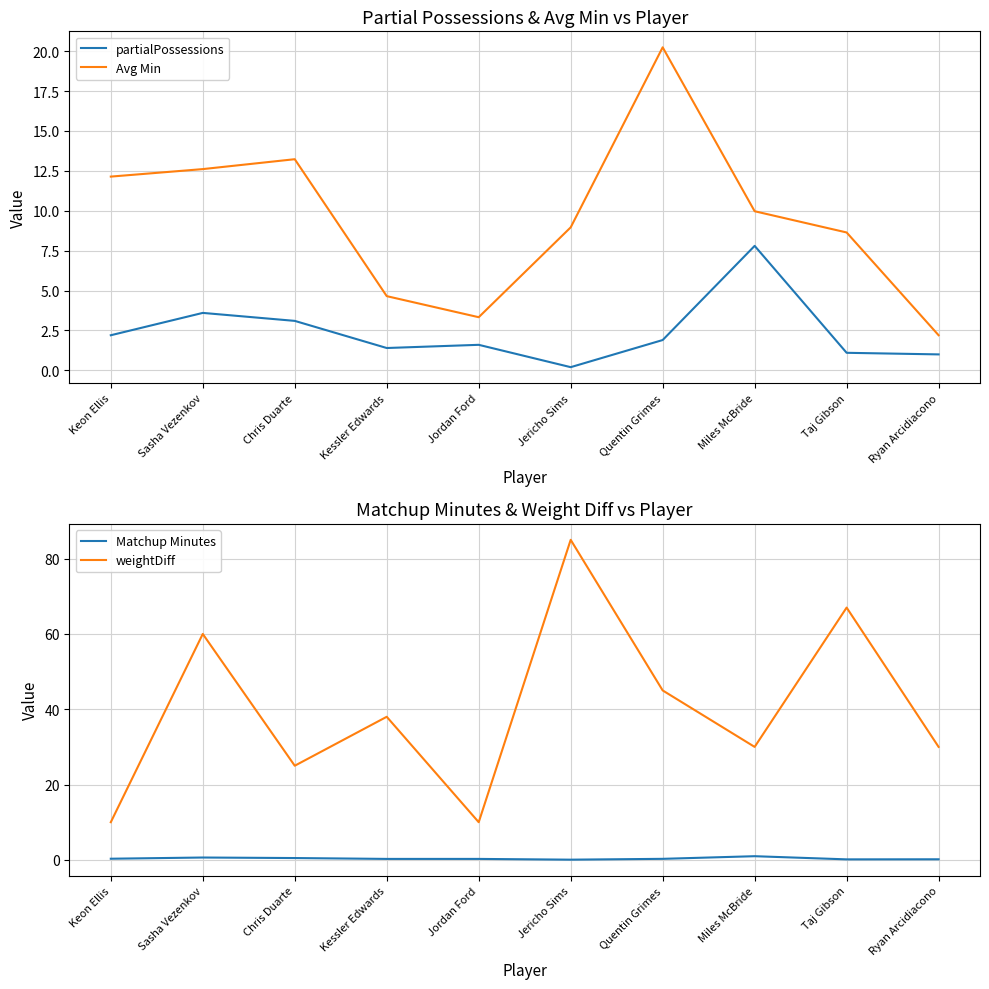

Reading left to right, what are all the values shown in this chart?

partialPossessions: 2.2	3.6	3.1	1.4	1.6	0.2	1.9	7.8	1.1	1.0
Avg Min: 12.1	12.6	13.2	4.7	3.3	9.0	20.2	10.0	8.6	2.2
Matchup Minutes: 0.3	0.6	0.5	0.2	0.2	0.1	0.3	1.0	0.1	0.1
weightDiff: 10.0	60.0	25.0	38.0	10.0	85.0	45.0	30.0	67.0	30.0